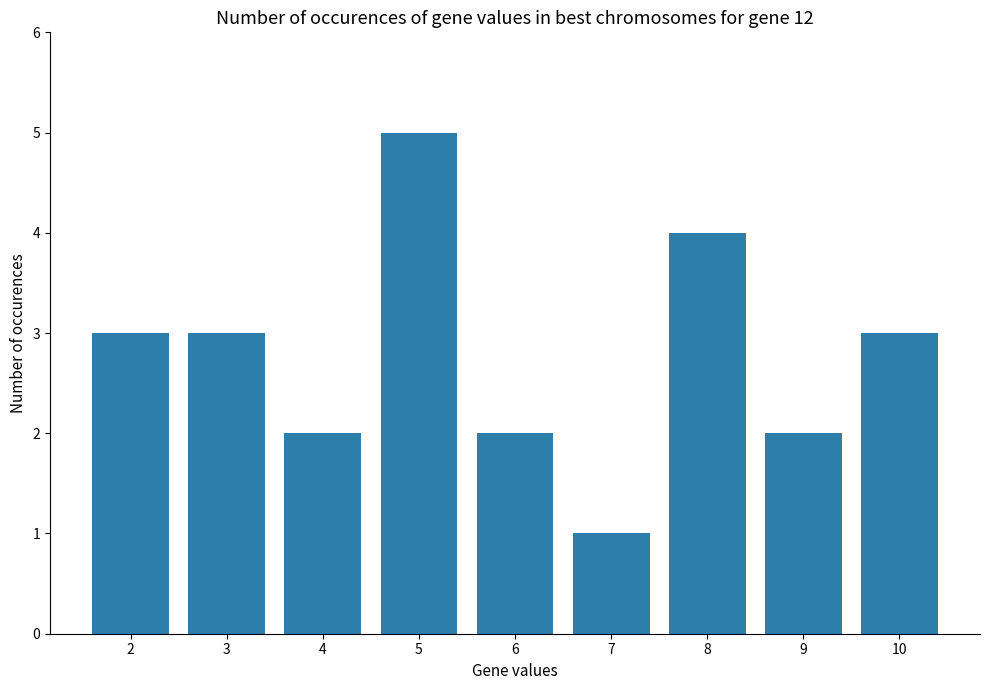

What is the sum of all values?

25